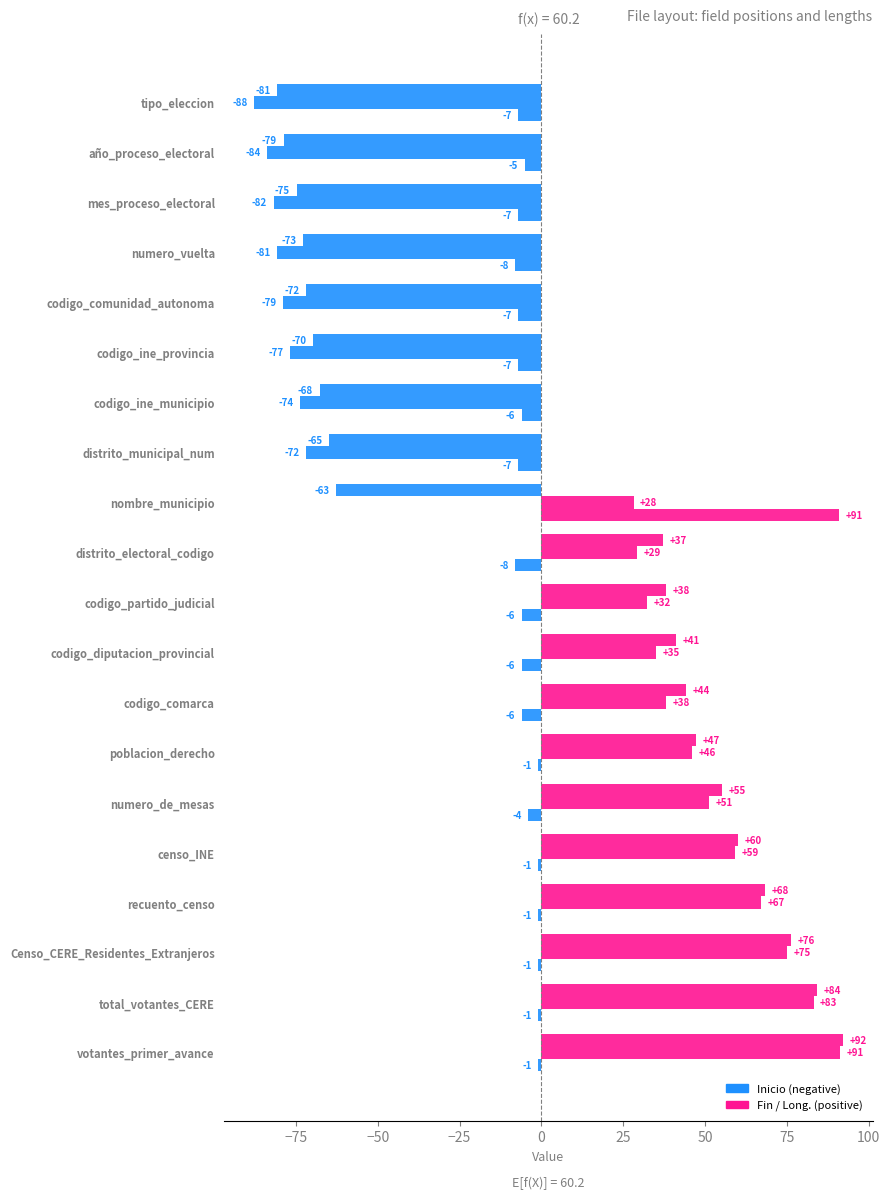

Count the number of data series in this chart.

3